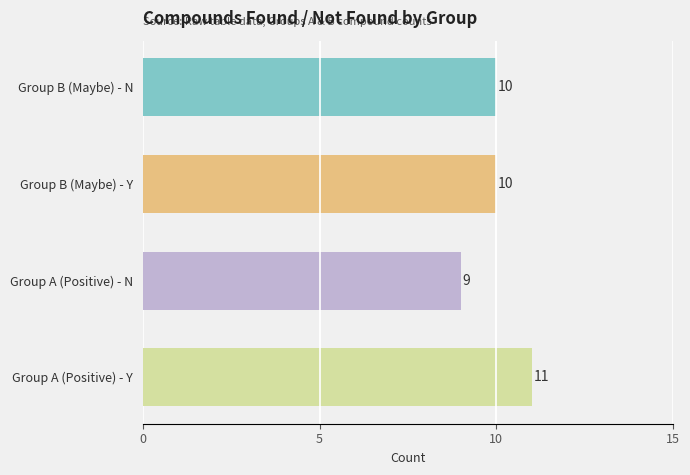

How many data points does each series have?

4